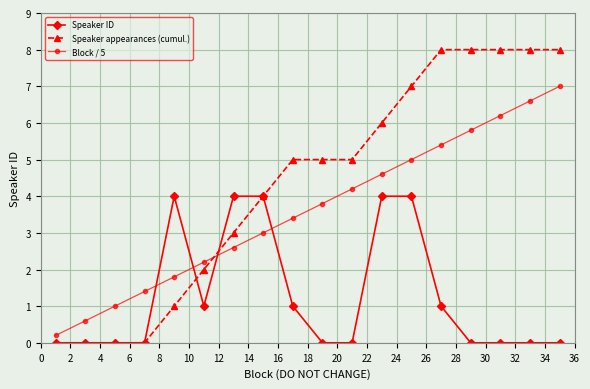

True or false: Block / 5 has more than 0 points higher than both neighbors.

False